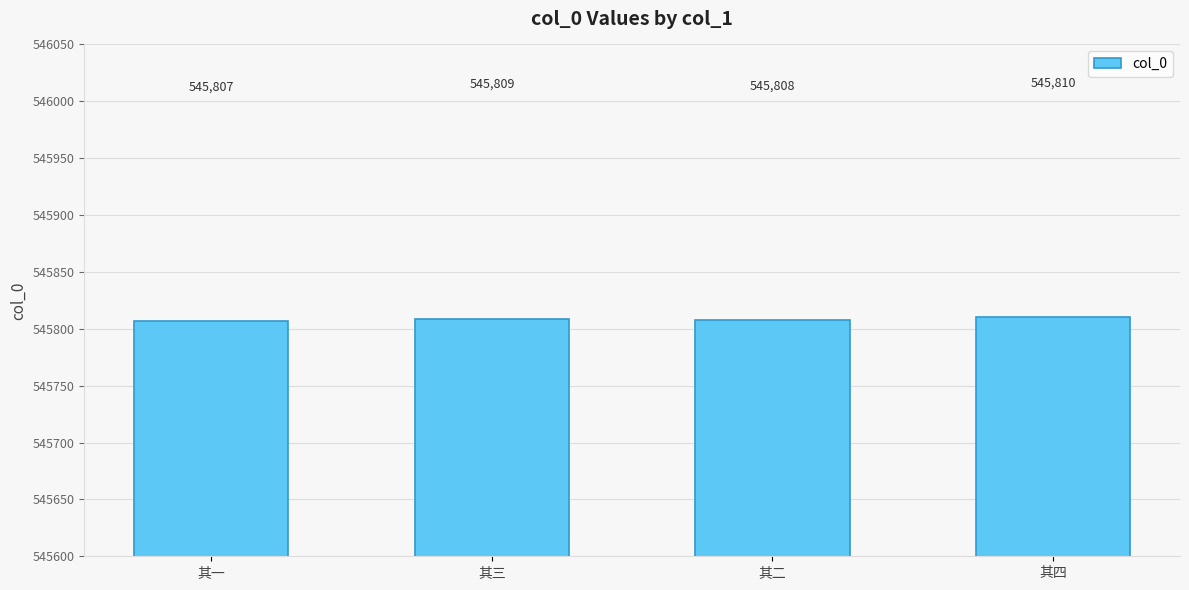

What is the minimum value shown in the chart?

545807